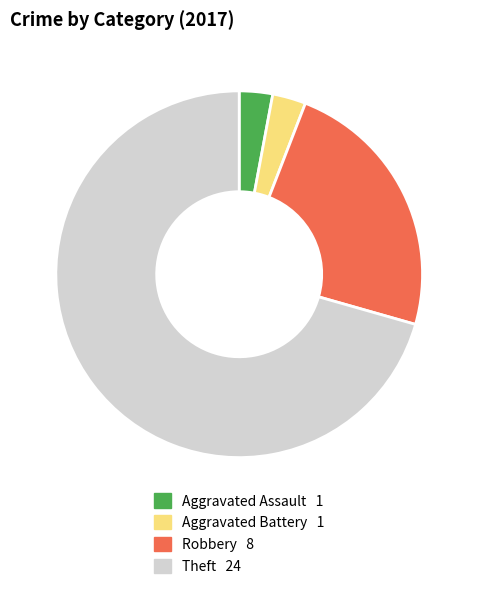

Is there any slice that represents more than half of the pie?

Yes